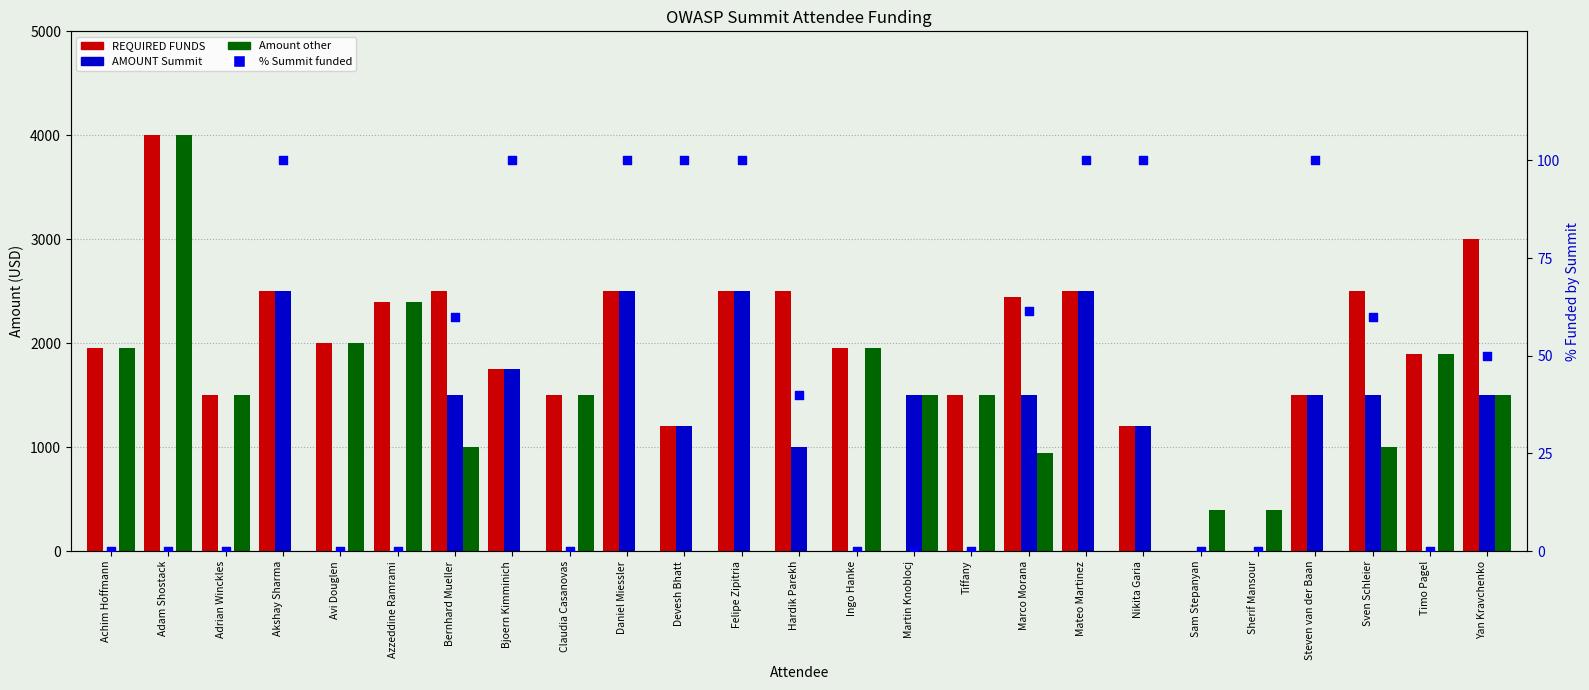

Is the value of % Summit funded at Felipe Zipitria greater than the value of Amount other at Yan Kravchenko?

No